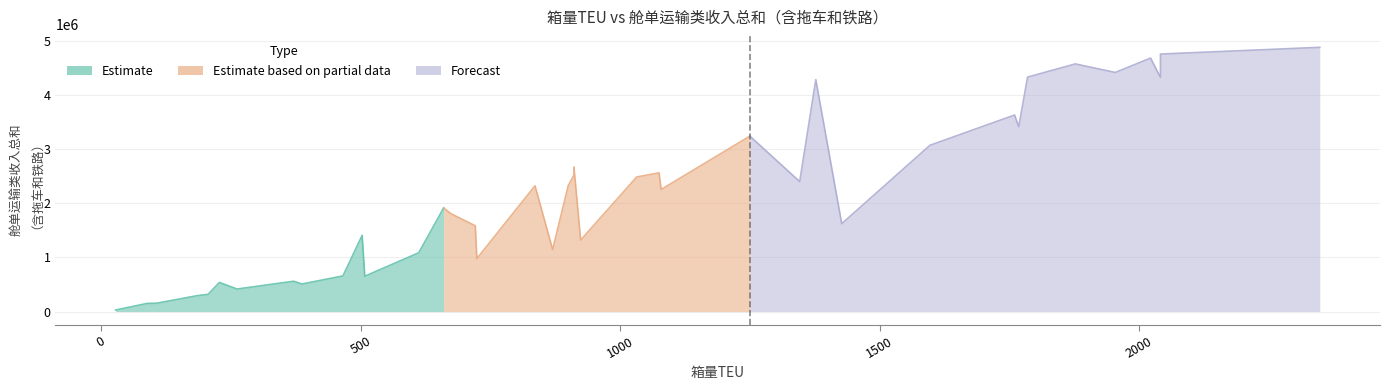

True or false: 箱量TEU and 舱单运输类收入总和（含拖车和铁路） intersect in this chart.

False